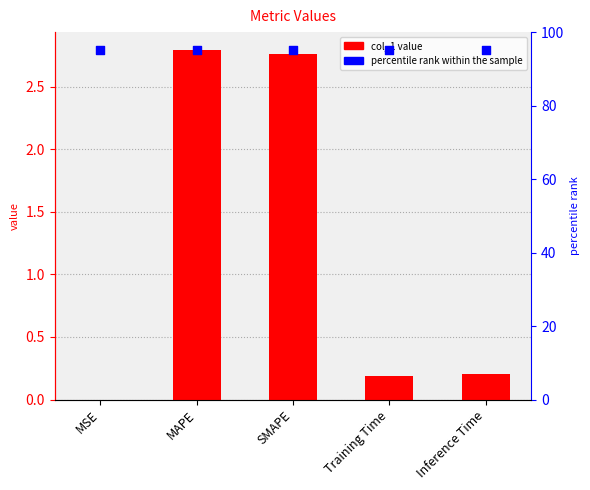

Which series contains the highest Y value?

percentile rank within the sample